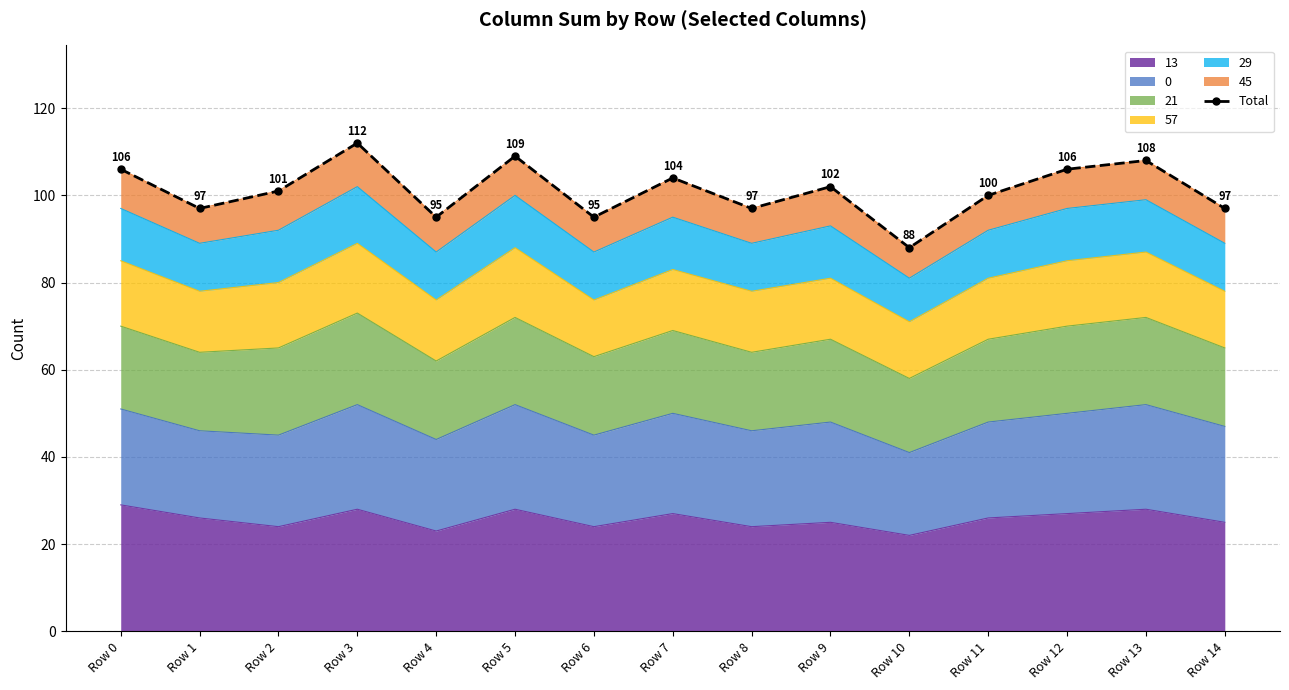

How many lines are shown in the chart?

1